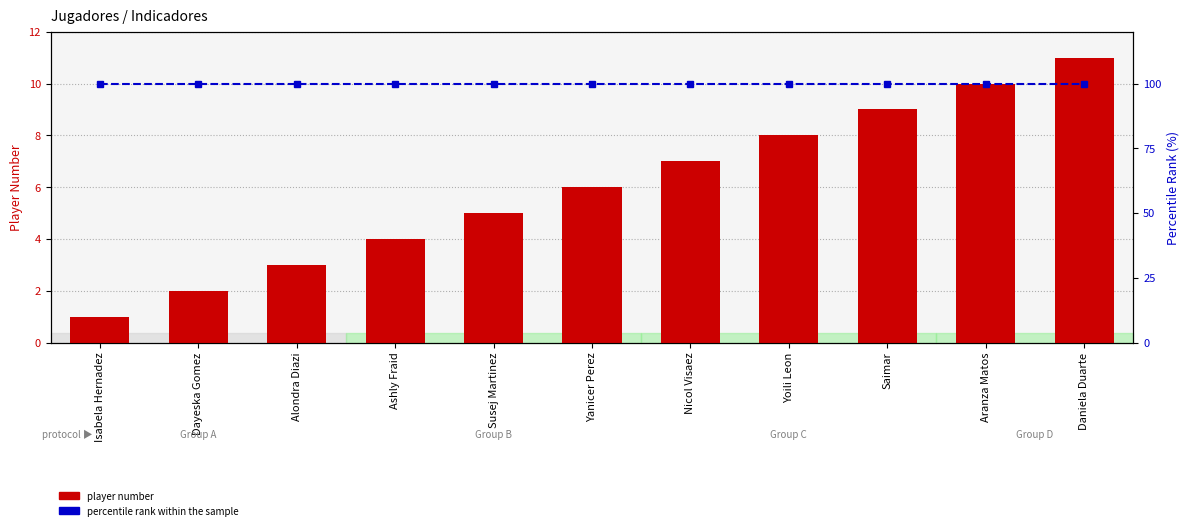

The value of percentile rank within sample at Saimar is 100. True or false?

True